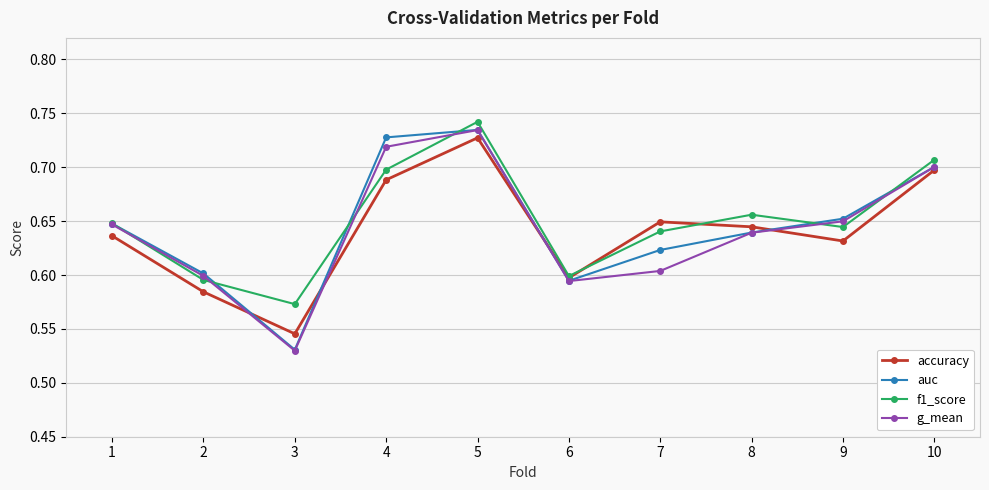

The auc series shows 0.1 at 1. True or false?

False